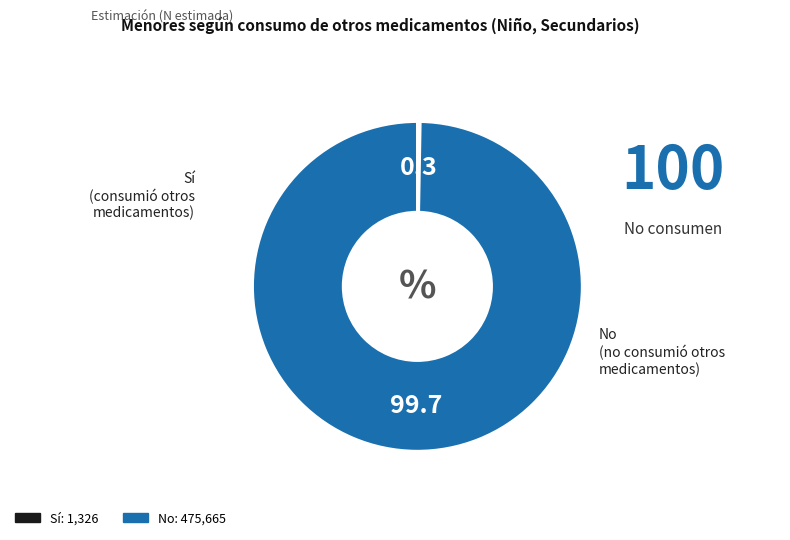

The Sí slice represents 6% of the pie. True or false?

False